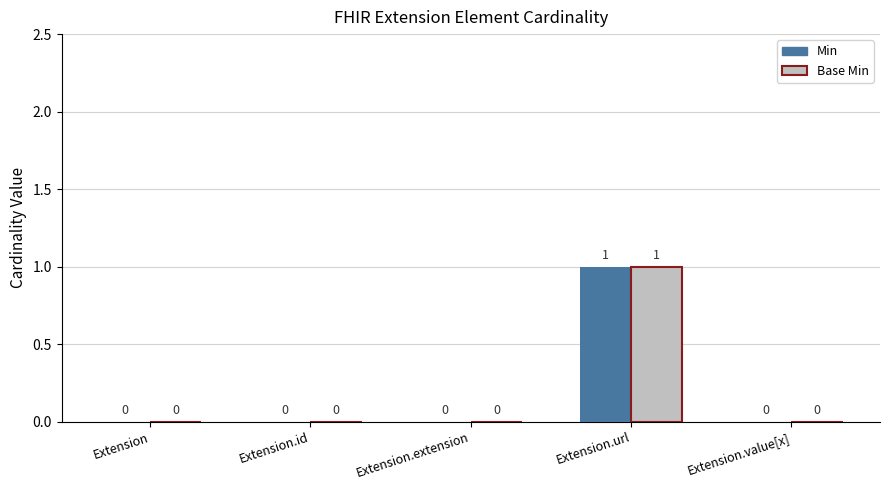

At which category does the chart reach its peak across all series?

Extension.url